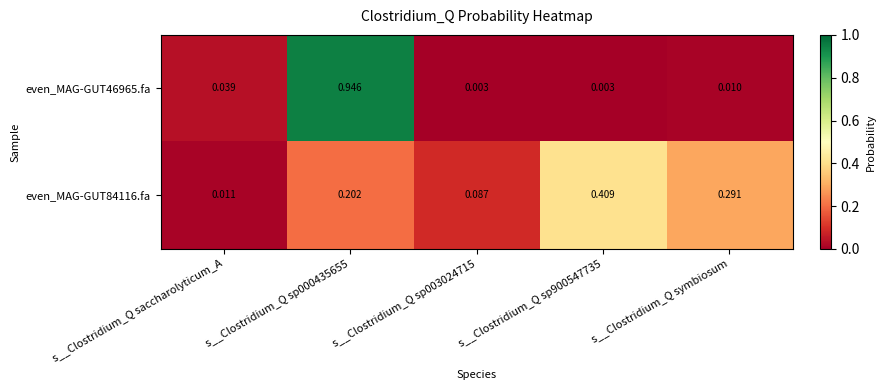

At which label does even_MAG-GUT84116.fa reach its minimum?

s__Clostridium_Q saccharolyticum_A